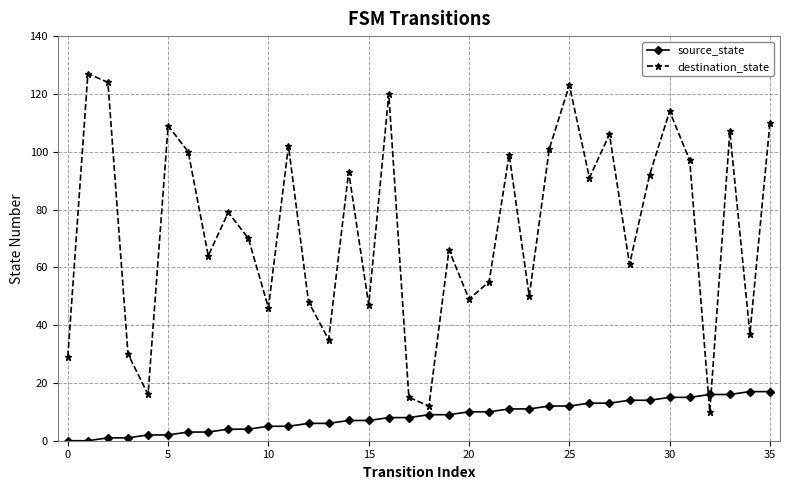

What is the highest value of the destination_state series?

127